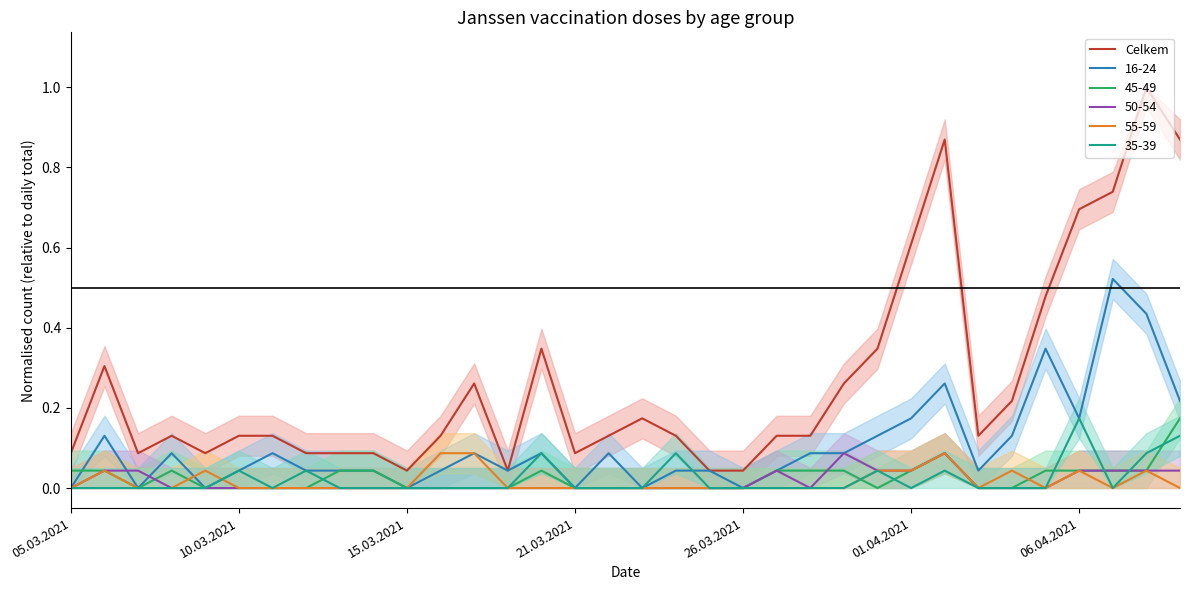

How many points are lower than both their immediate neighbors (excluding endpoints)?

6